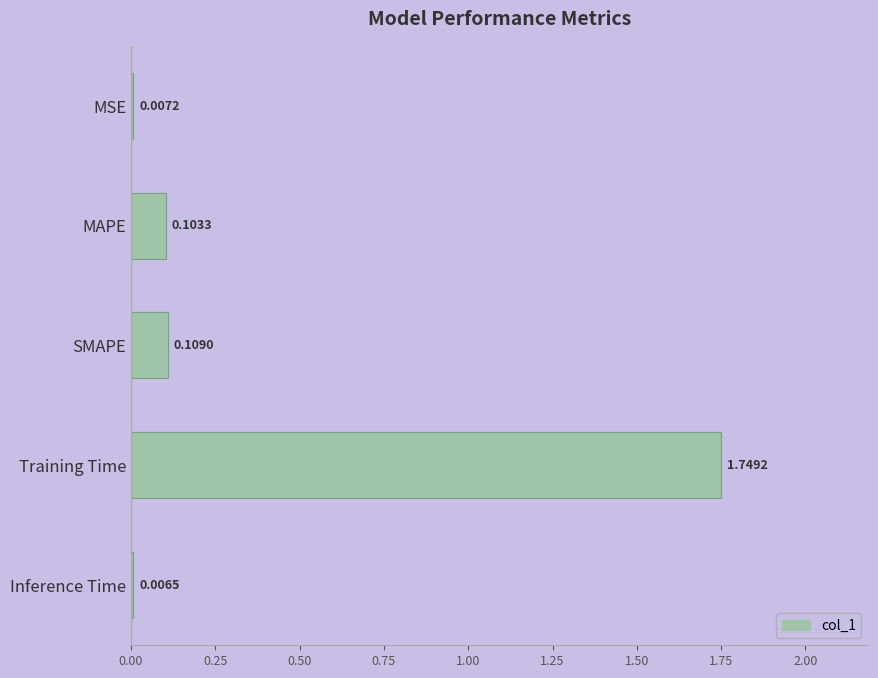

What is the sum of all values?

2.0